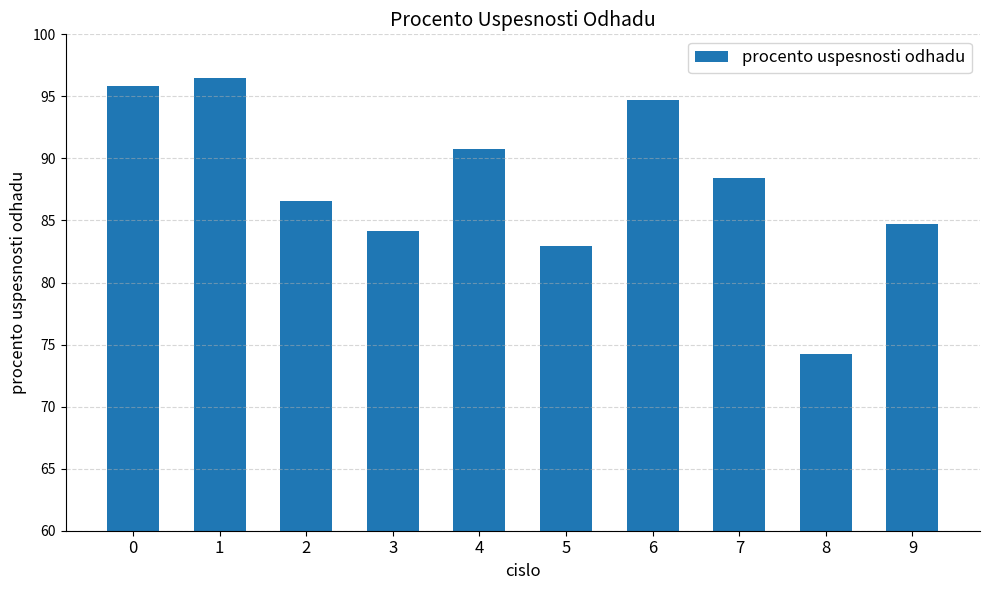

Reading right to left, extract all data points from this chart.

9=84.7	8=74.2	7=88.4	6=94.7	5=83.0	4=90.7	3=84.2	2=86.5	1=96.5	0=95.8